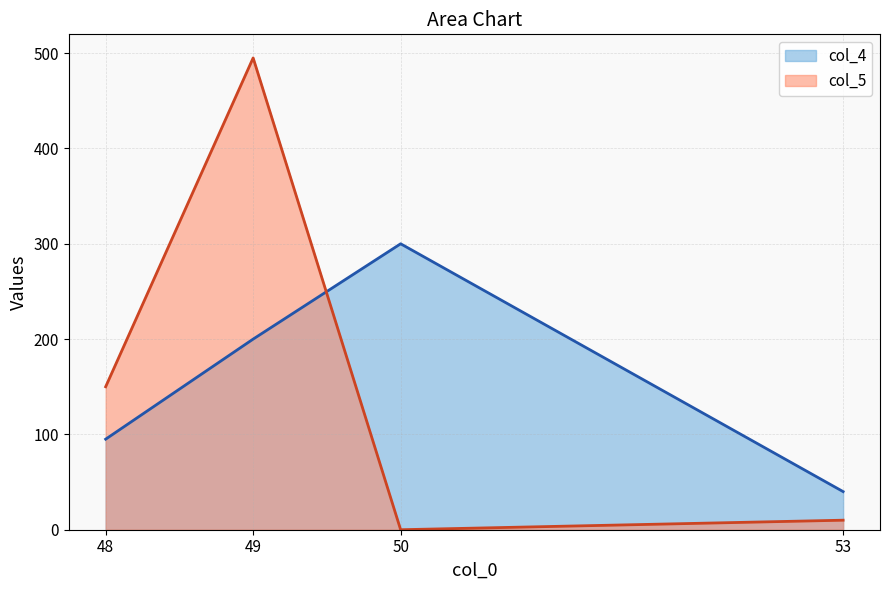

Rank the categories by col_5 value from lowest to highest.

50, 53, 48, 49